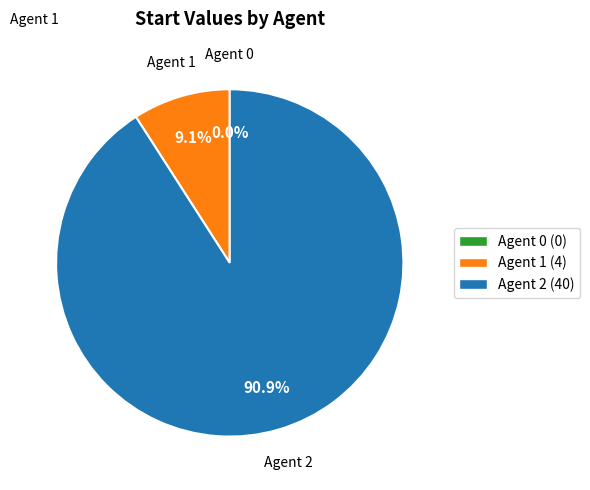

To the nearest percent, what is the difference between the largest and smallest slice percentages?

91%